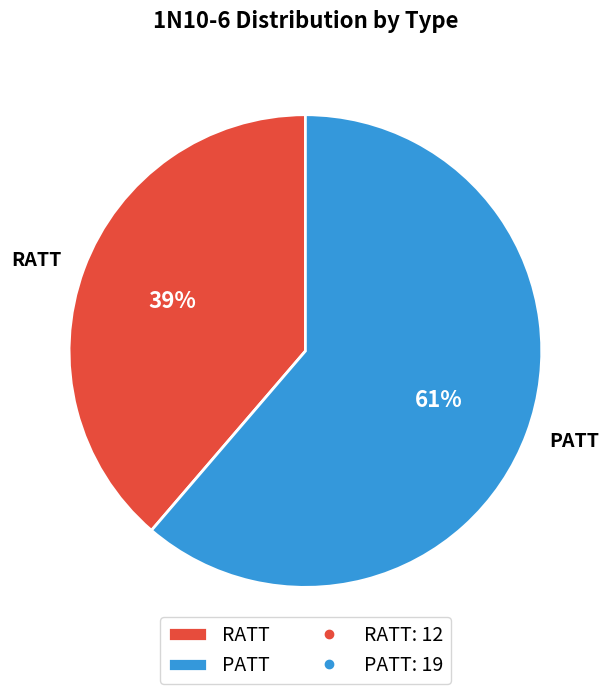

To the nearest percent, what percentage of the pie is PATT?

61%